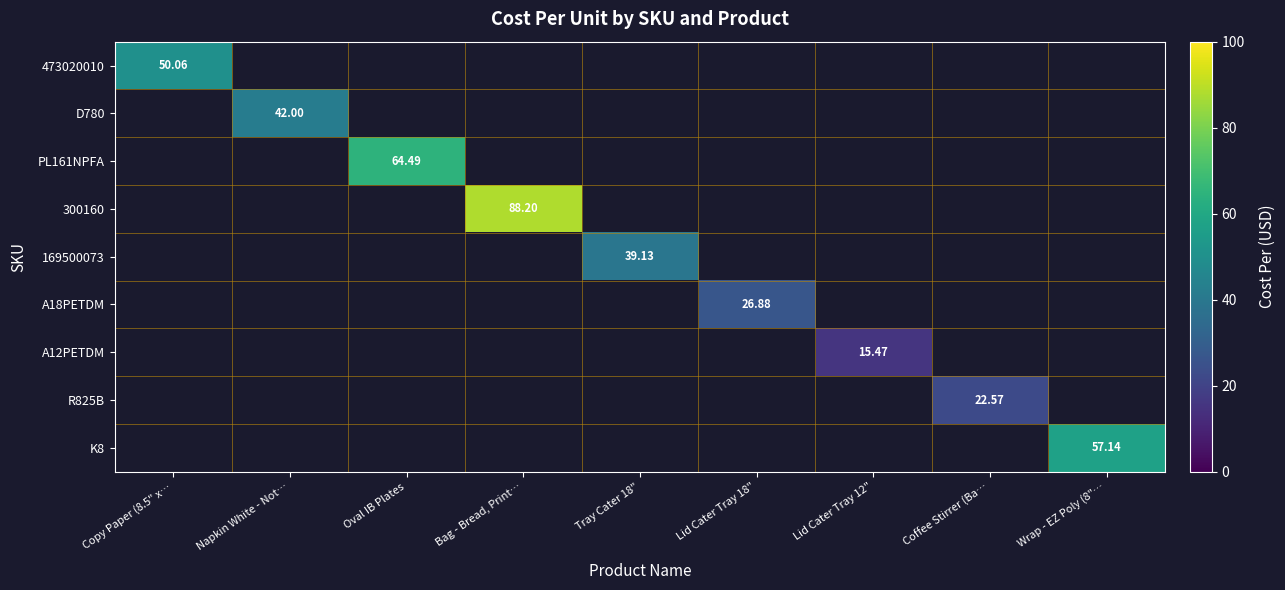

What is the approximate value of PL161NPFA at Oval IB Plates?

64.5